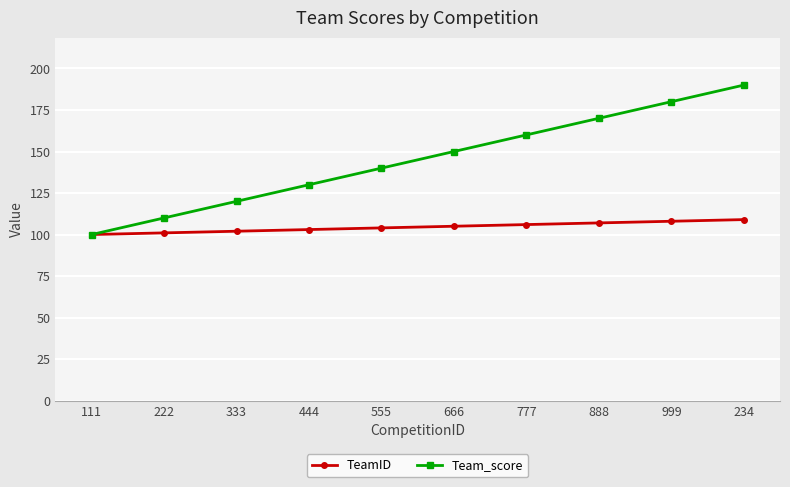

Count the TeamID values in the range 102 to 107.

6